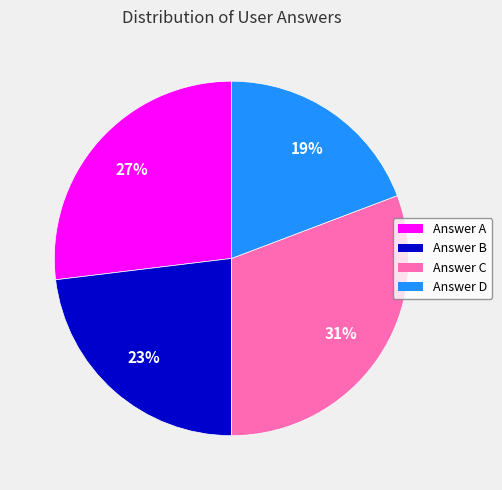

Which category has the smallest portion of the pie?

Answer D